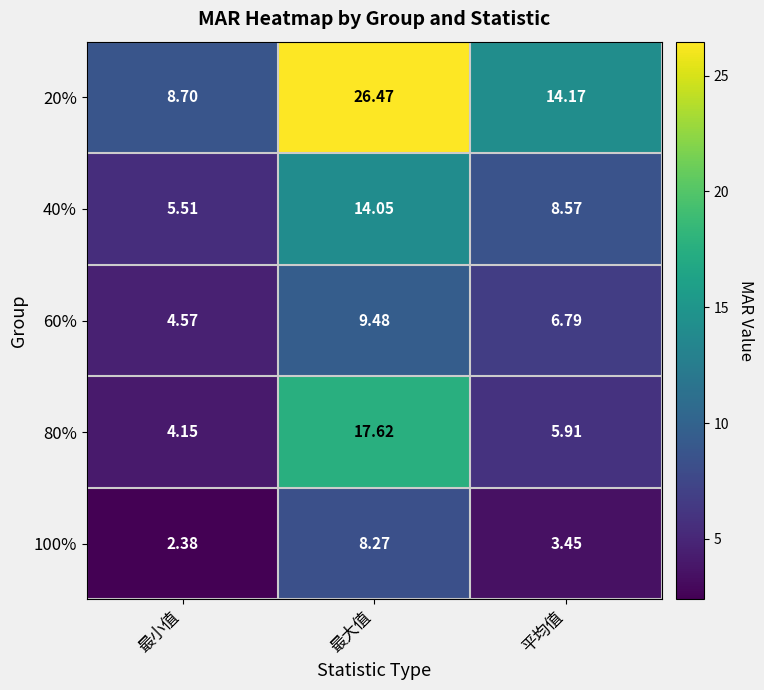

Where is 40% nearest to the value 9?

平均值